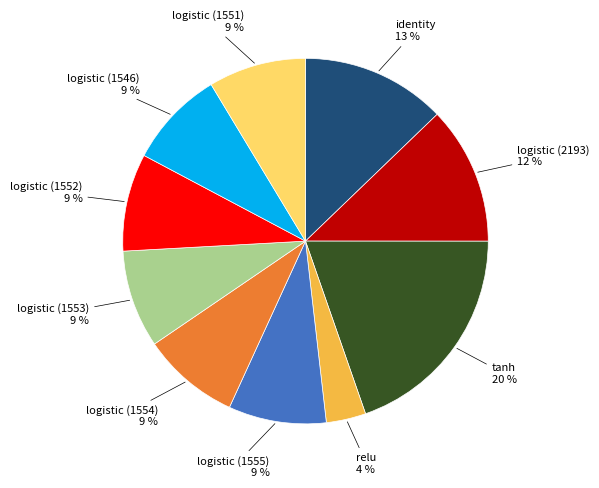

To the nearest percent, what is the average slice percentage?

10%